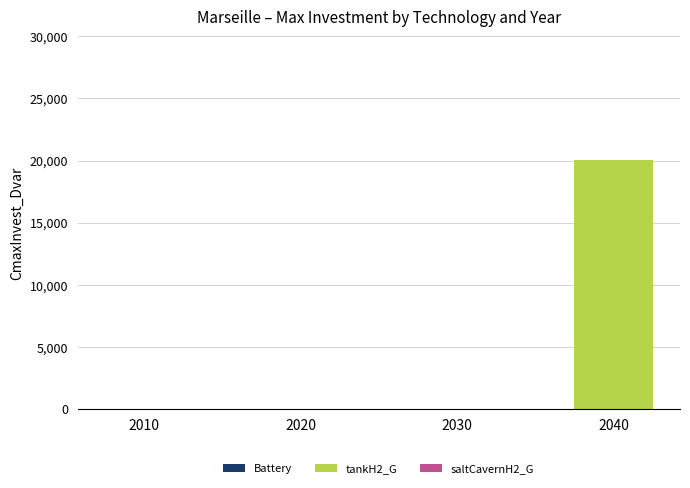

Reading left to right, what are all the values shown in this chart?

2010=0.0	2020=0.0	2030=0.0	2040=20079.4